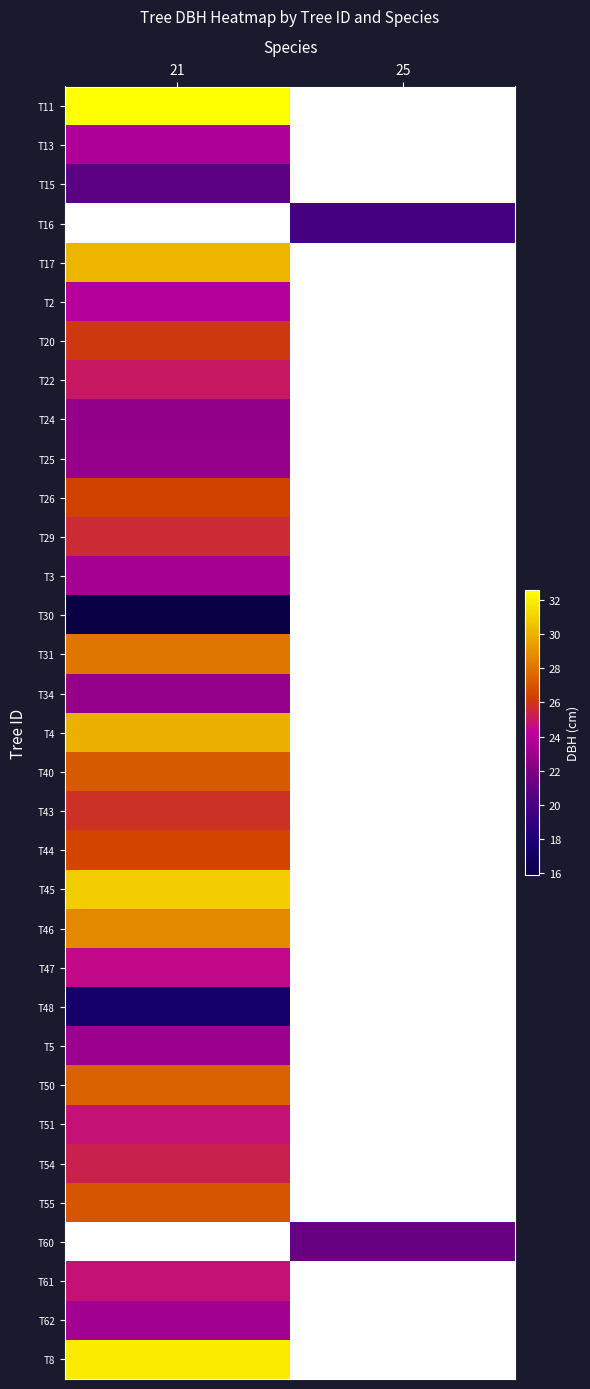

At which label is T29 closest to 25?

21